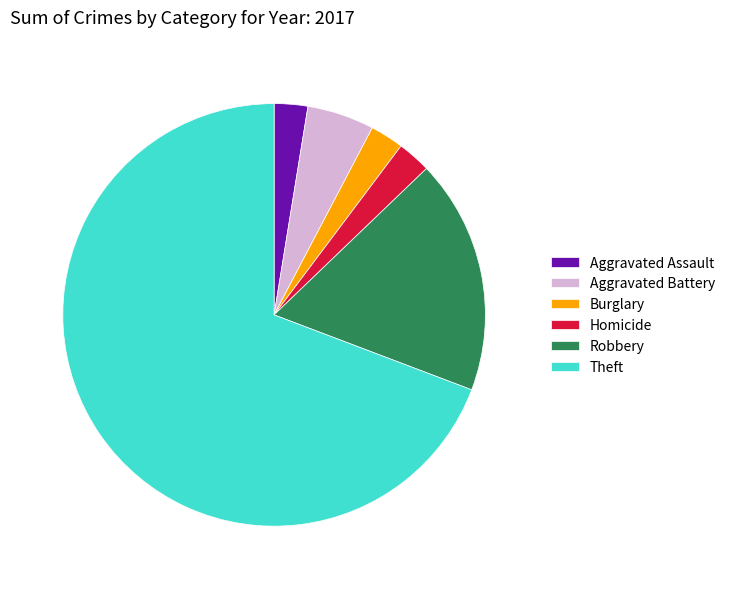

Which has a higher value, Robbery or Aggravated Assault?

Robbery